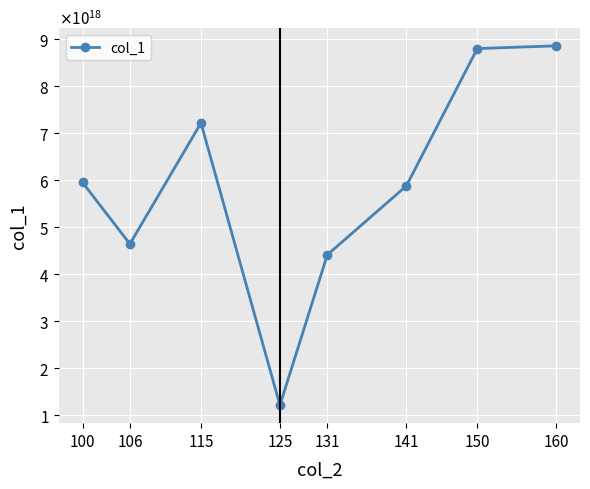

Is this an area chart (filled region under the line)?

No